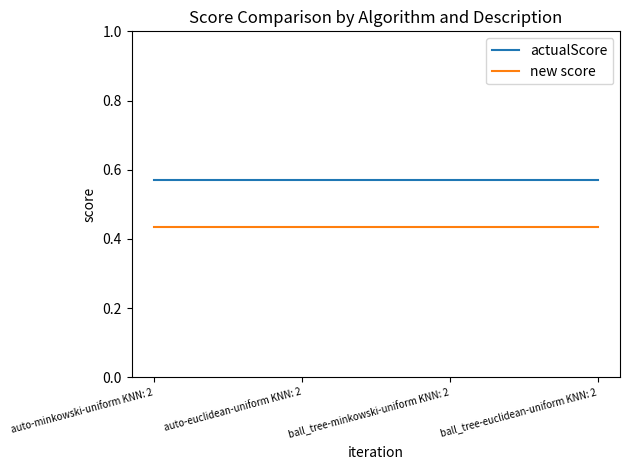

Rank the series at ball_tree-euclidean-uniform KNN: 2 from highest to lowest value.

actualScore, new score